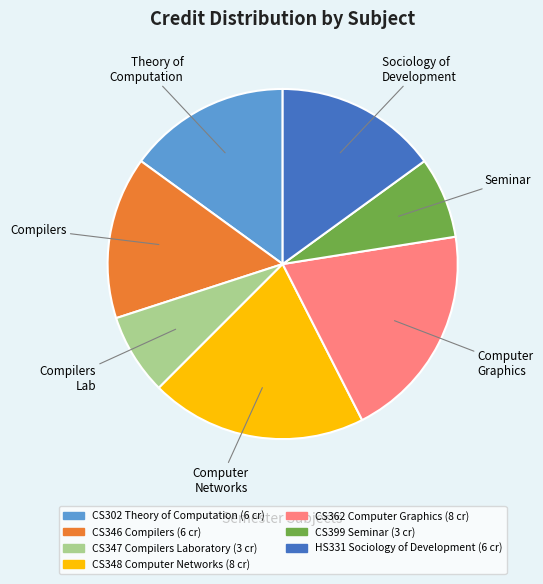

Combined, do CS362 Computer Graphics and CS399 Seminar account for over 50%?

No